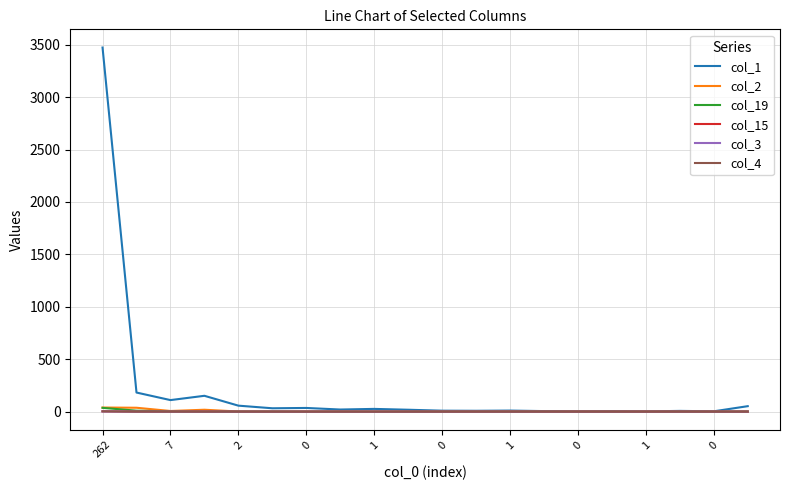

Which series has the largest total across all categories?

col_1